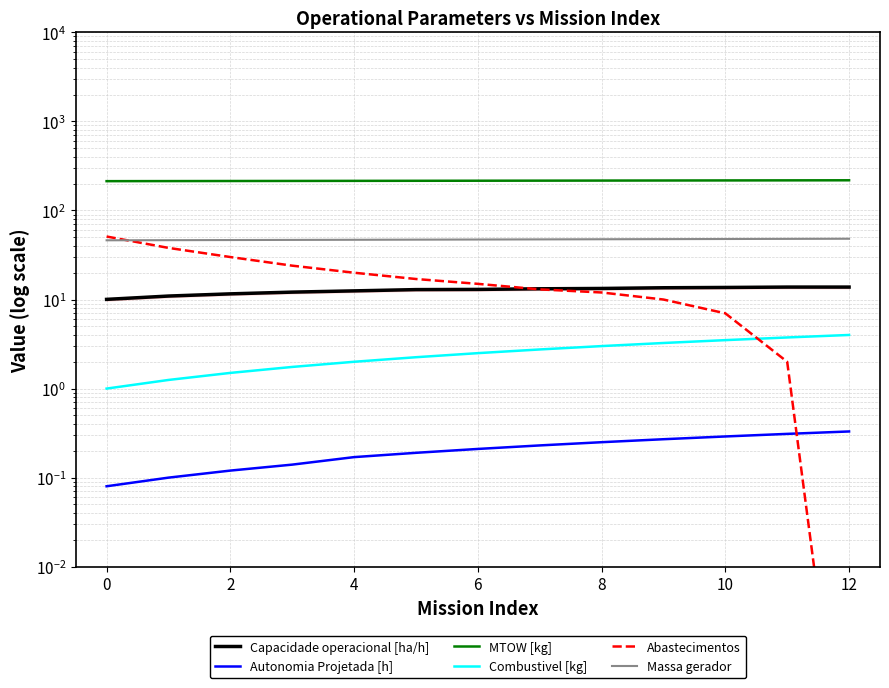

What are all the series names shown in the legend?

Capacidade operacional [ha/h], Autonomia Projetada [h], MTOW [kg], Combustivel [kg], Abastecimentos, Massa gerador